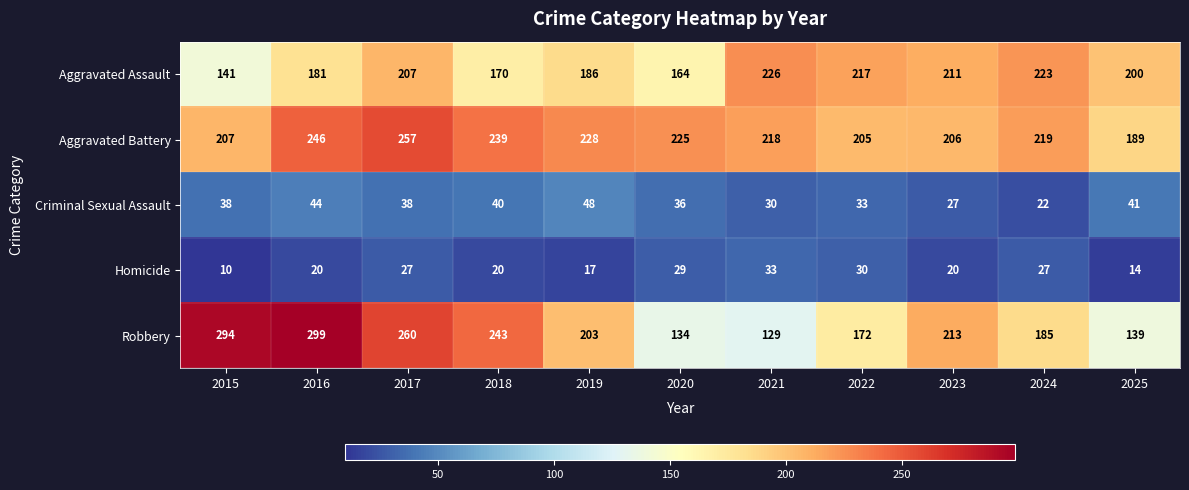

Where does the Aggravated Battery series first go above 219?

2016